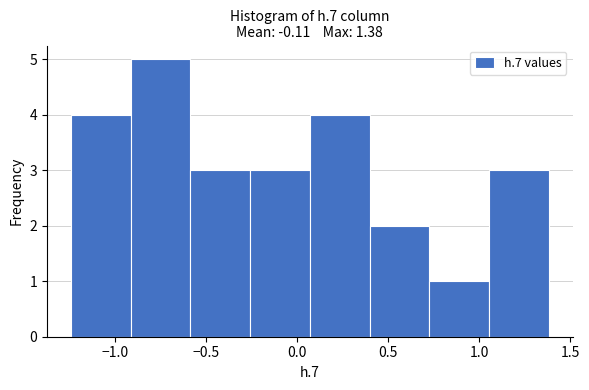

Reading left to right, list every bar in this chart as the range it spans on the x-axis followed by its height. Neither the bar edges nor the heights are printed on the chart, so give them approximately, as read against the axes.

-1.25 to -0.90: 4
-0.90 to -0.60: 5
-0.60 to -0.25: 3
-0.25 to 0.05: 3
0.05 to 0.40: 4
0.40 to 0.75: 2
0.75 to 1.05: 1
1.05 to 1.40: 3